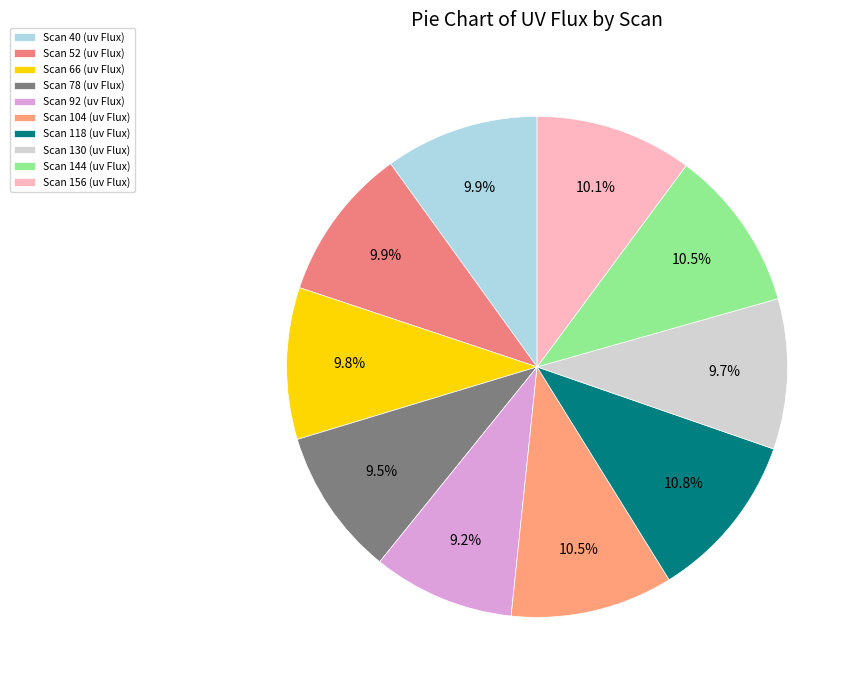

Which category has the smallest portion of the pie?

Scan 92